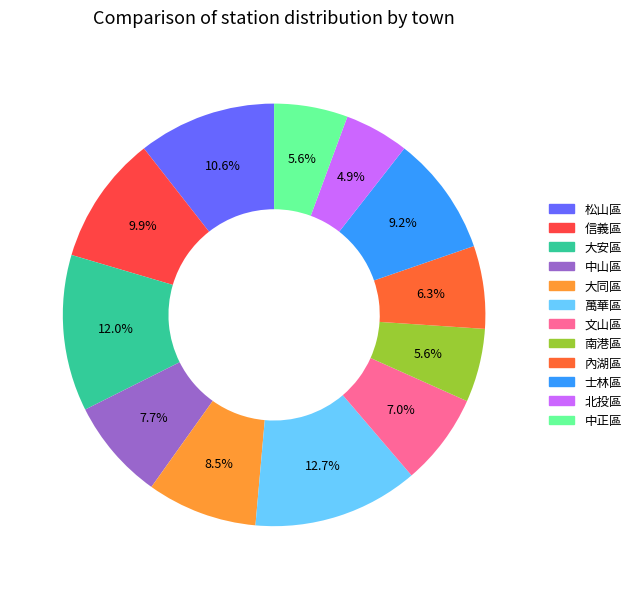

What percentage is the 大安區 slice, to the nearest percent?

12%